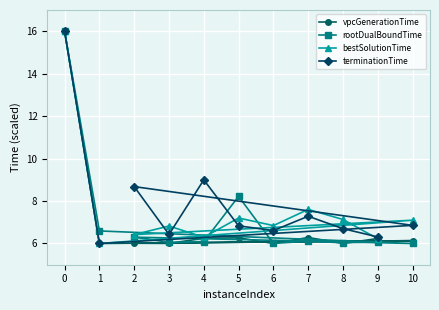

What position from the left is 1?

2